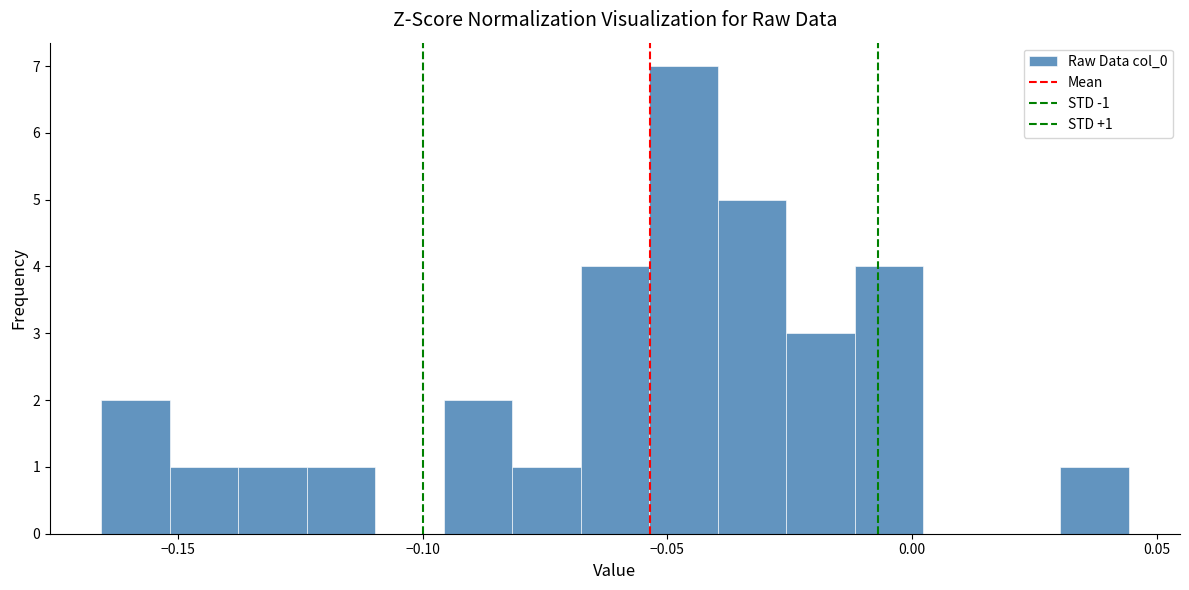

Read against the x-axis, roughly where is the centre of the tallest bar?

-0.045